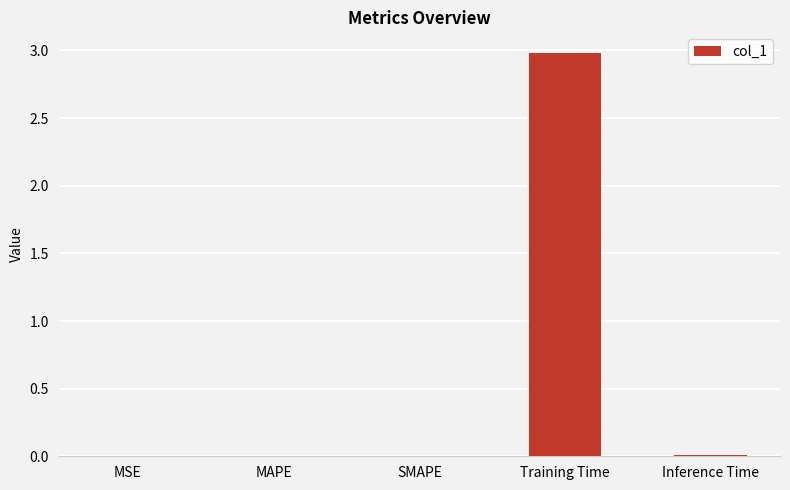

Which category has the highest value across all series?

Training Time